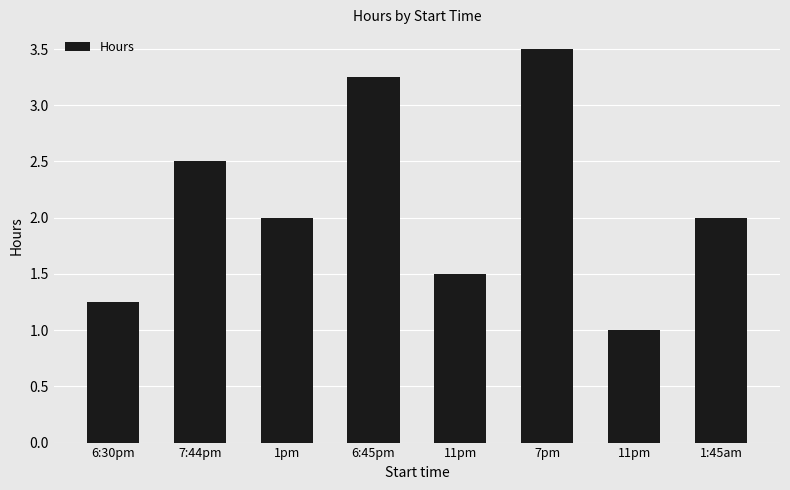

At which label does the data first exceed 2?

7:44pm